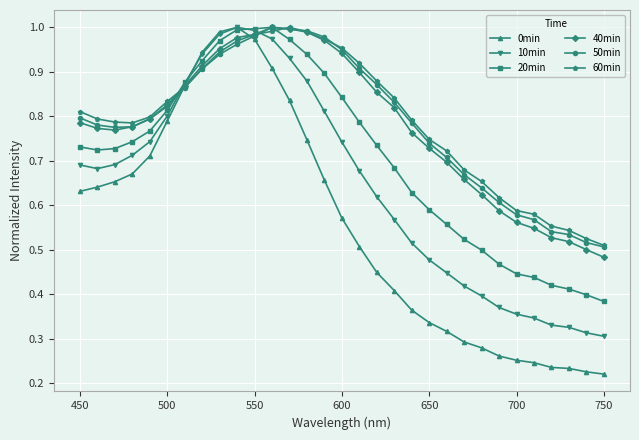

At how many categories does at least one series exceed 0?

31